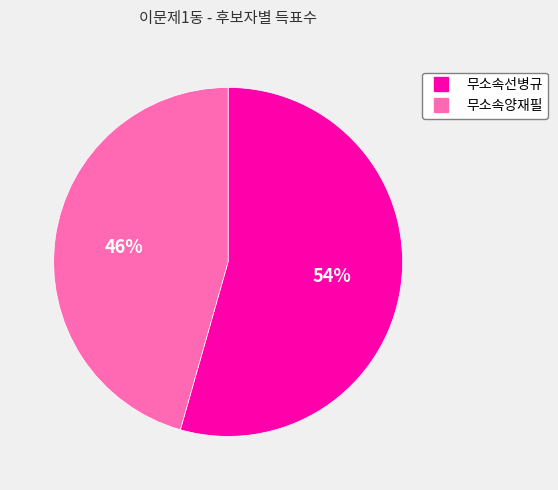

How many slices are in this pie chart?

2